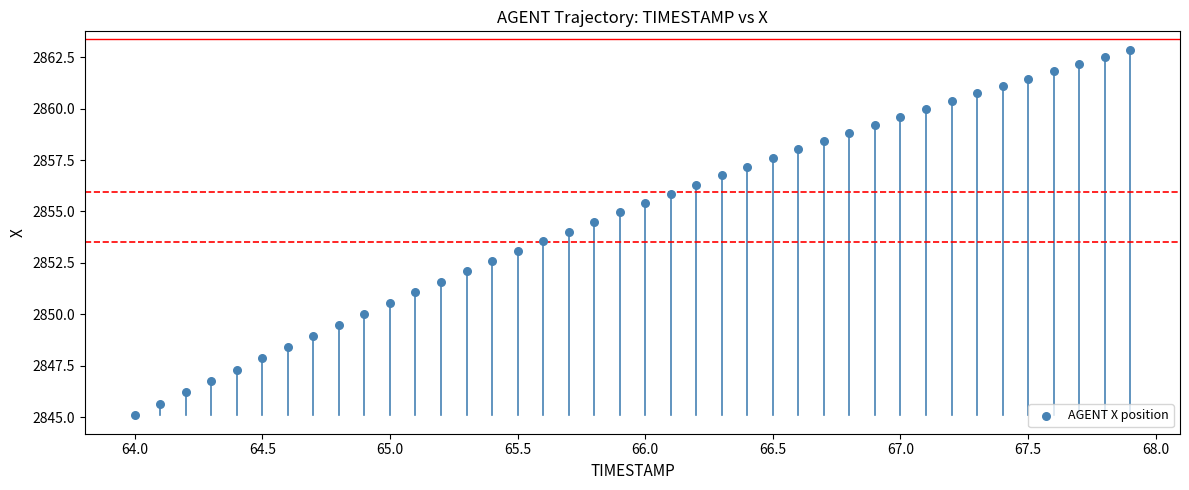

What is the range of X values (max minus min)?

3.9